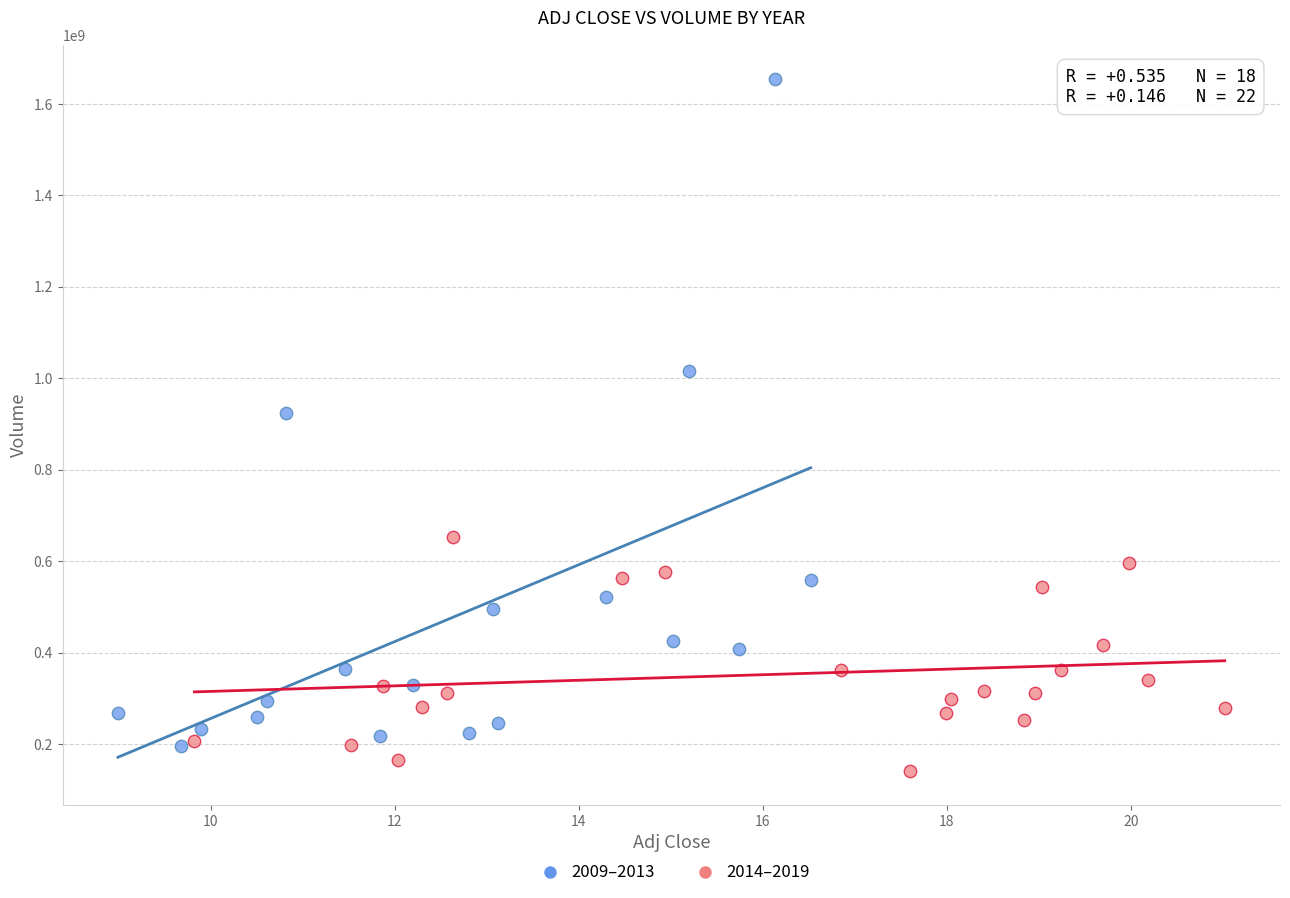

Which series has the largest Y range (max minus min)?

2009–2013